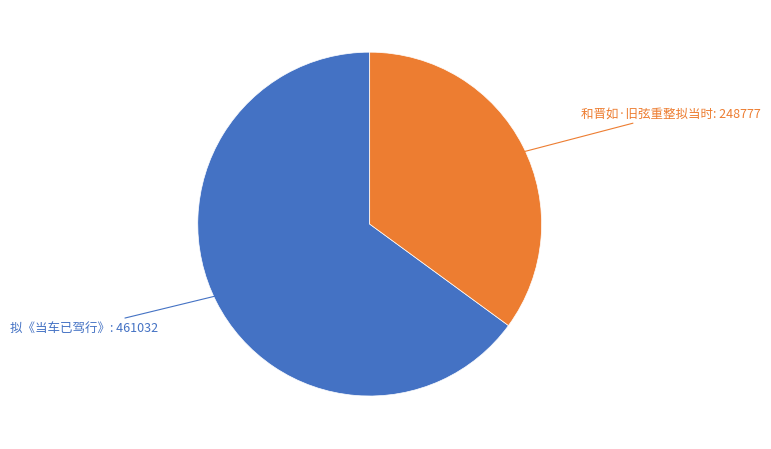

Which category accounts for the majority?

拟《当车已驾行》